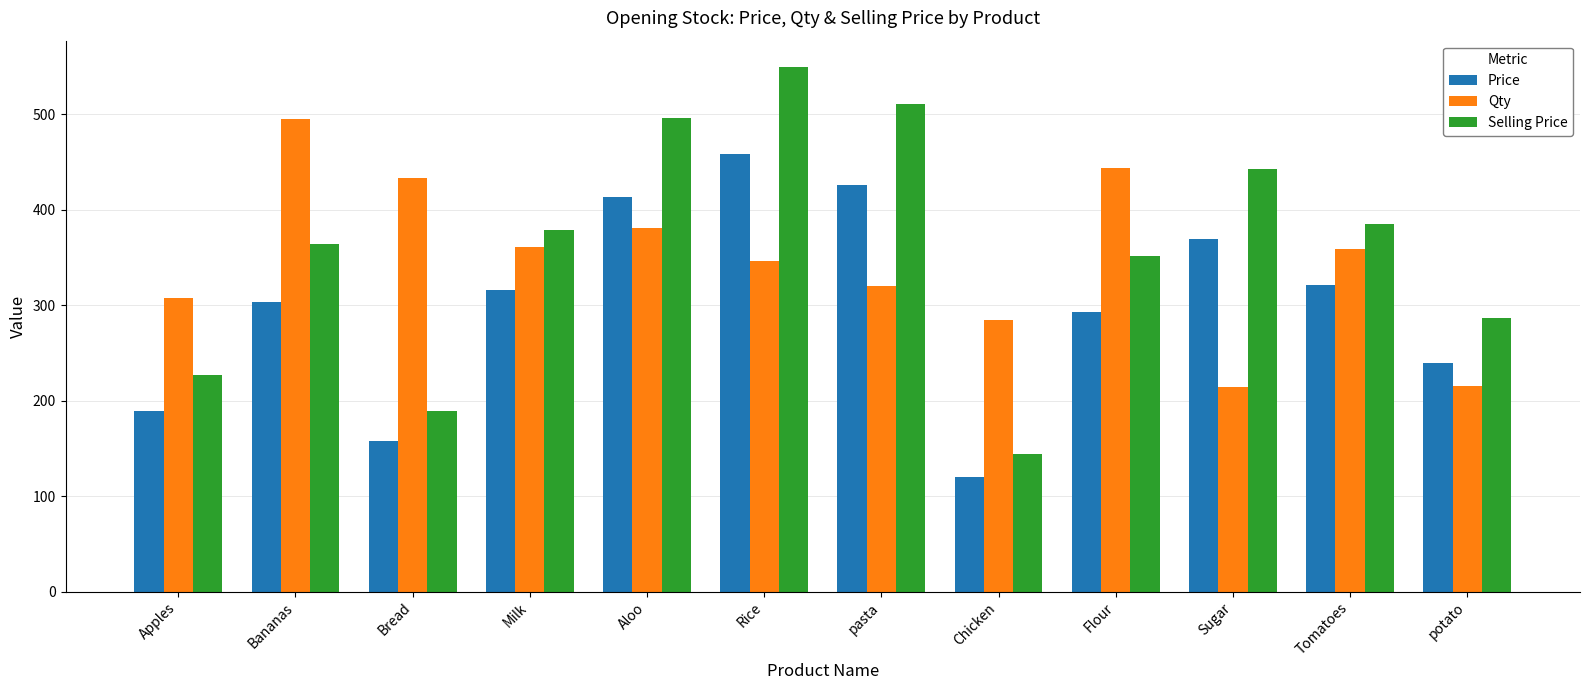

What is the sum of all Price values?

3605.0